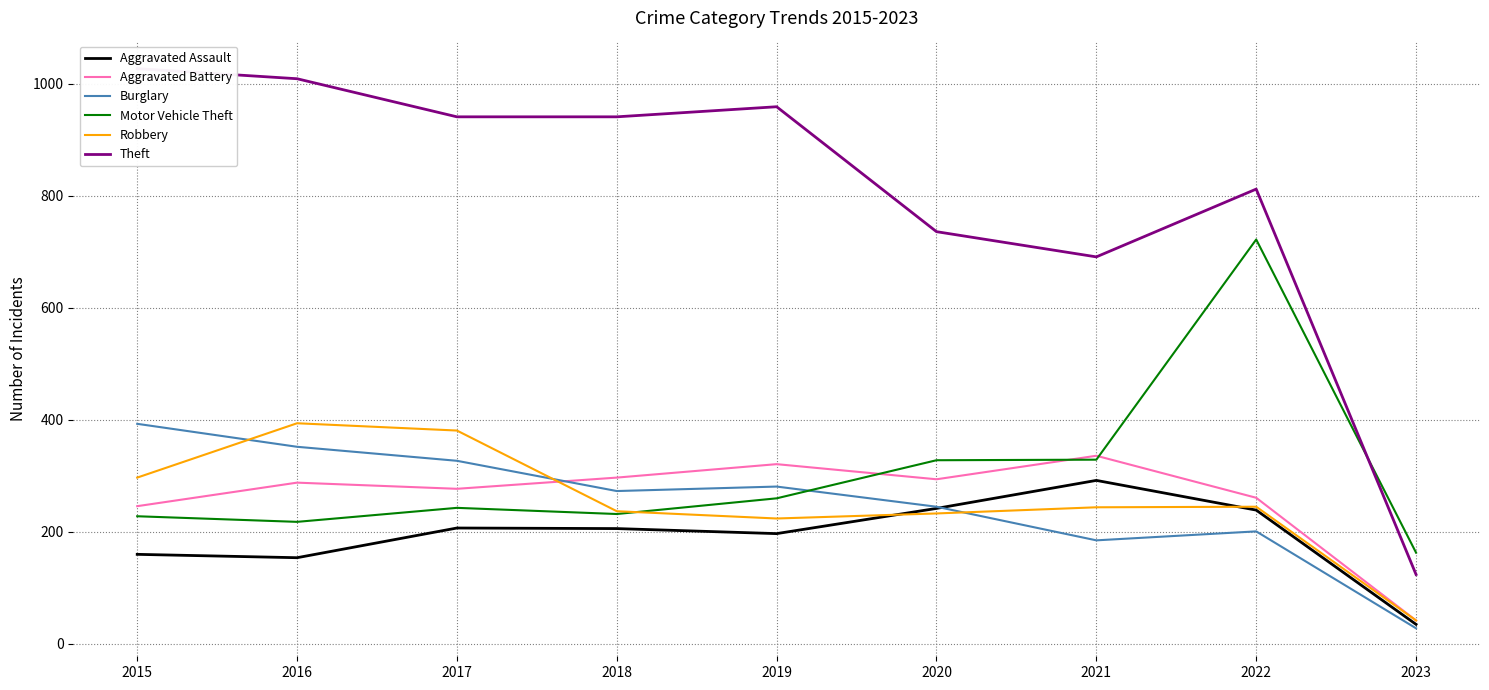

What is the difference between the maximum and minimum values in the Aggravated Battery series?

294